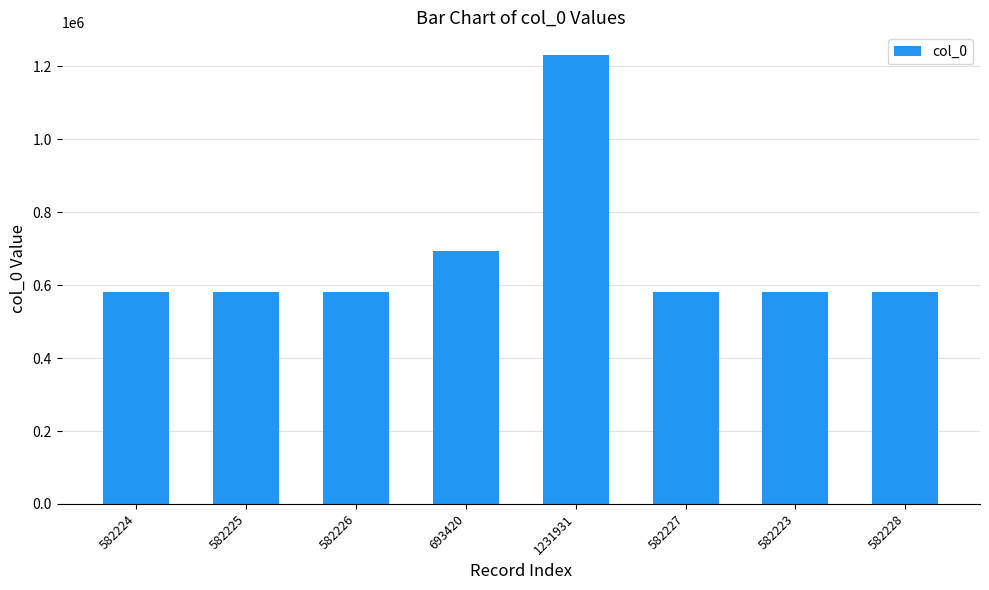

Which category has the highest value across all series?

1231931